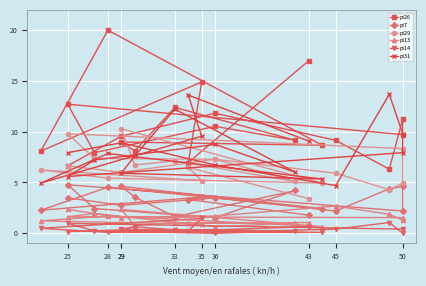

How many data points does each series have?

20